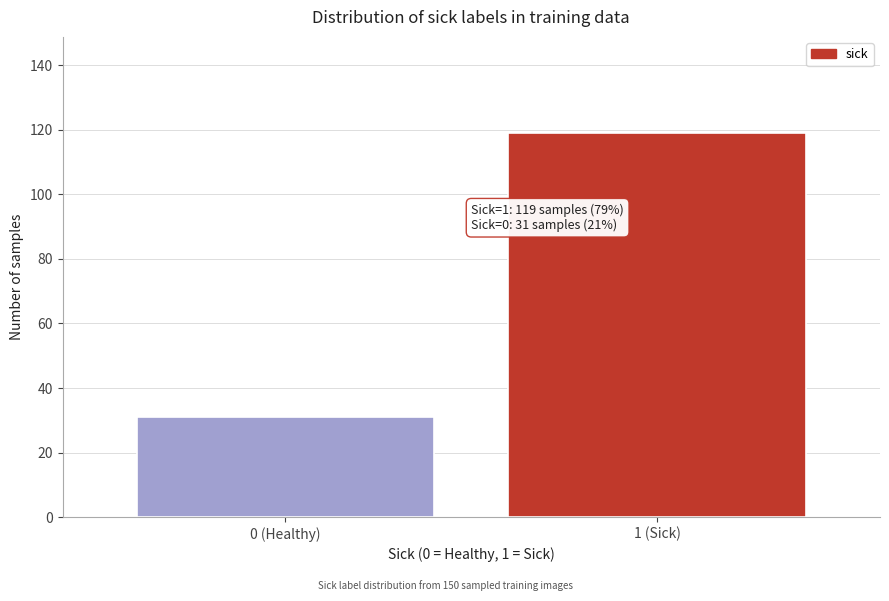

Reading right to left, extract all data points from this chart.

1 (Sick)=119	0 (Healthy)=31